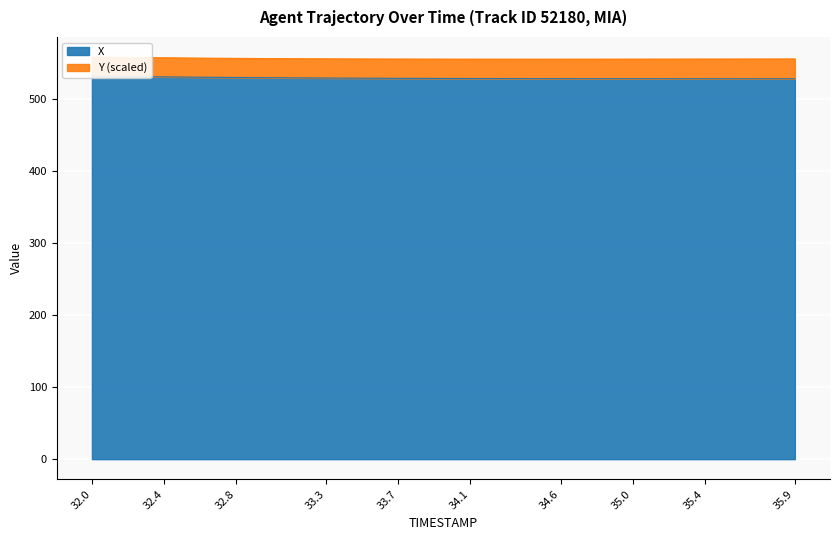

Reading left to right, transcribe all the data shown in this chart.

531.3	531.0	530.7	530.5	530.2	530.0	529.7	529.5	529.3	529.2	529.0	528.8	528.7	528.6	528.5	528.4	528.3	528.2	528.1	528.0	528.0	527.9	527.9	527.8	527.8	527.8	527.7	527.7	527.7	527.7	527.7	527.6	527.6	527.6	527.6	527.6	527.6	527.6	527.6	527.5